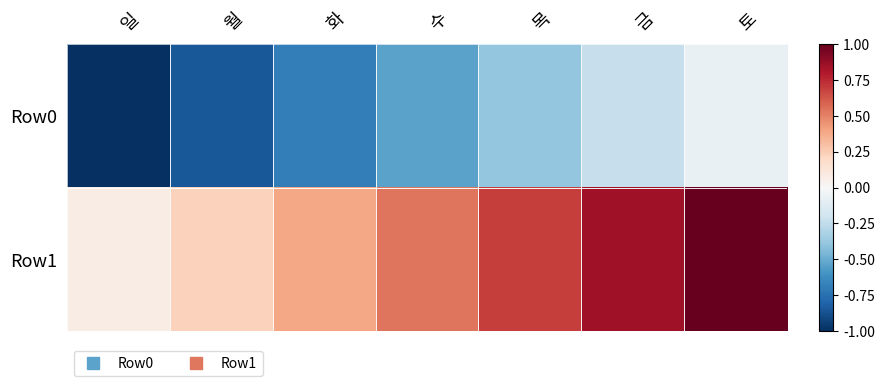

Reading left to right, transcribe all the data shown in this chart.

Row0: 일=-1.0	월=-0.8	화=-0.7	수=-0.5	목=-0.4	금=-0.2	토=-0.1
Row1: 일=0.1	월=0.2	화=0.4	수=0.5	목=0.7	금=0.8	토=1.0